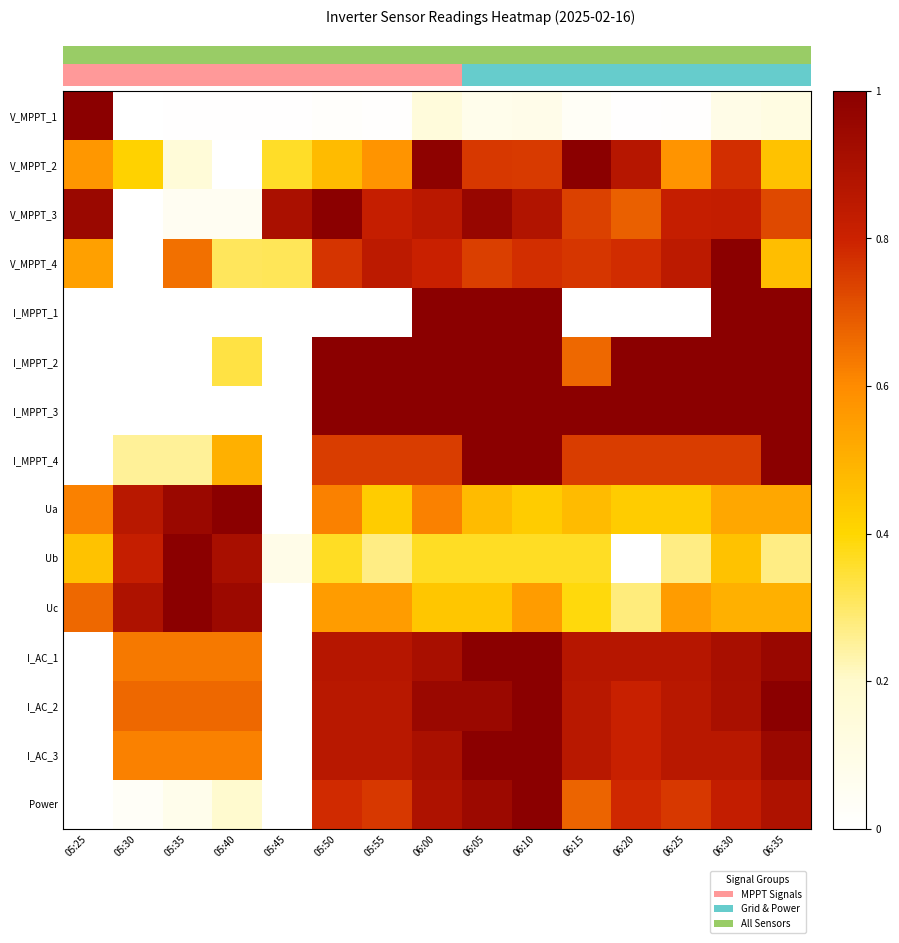

Reading left to right, extract all data points from this chart.

V_MPPT_1: 05:25=1.0	05:30=0.0	05:35=0.0	05:40=0.0	05:45=0.0	05:50=0.0	05:55=0.0	06:00=0.1	06:05=0.1	06:10=0.1	06:15=0.0	06:20=0.0	06:25=0.0	06:30=0.1	06:35=0.1
V_MPPT_2: 05:25=0.6	05:30=0.4	05:35=0.2	05:40=0.0	05:45=0.4	05:50=0.5	05:55=0.6	06:00=1.0	06:05=0.8	06:10=0.8	06:15=1.0	06:20=0.9	06:25=0.6	06:30=0.8	06:35=0.5
V_MPPT_3: 05:25=1.0	05:30=0.0	05:35=0.1	05:40=0.1	05:45=0.9	05:50=1.0	05:55=0.8	06:00=0.9	06:05=1.0	06:10=0.9	06:15=0.7	06:20=0.7	06:25=0.8	06:30=0.8	06:35=0.7
V_MPPT_4: 05:25=0.5	05:30=0.0	05:35=0.6	05:40=0.3	05:45=0.3	05:50=0.8	05:55=0.8	06:00=0.8	06:05=0.7	06:10=0.8	06:15=0.8	06:20=0.8	06:25=0.8	06:30=1.0	06:35=0.5
I_MPPT_1: 05:25=0.0	05:30=0.0	05:35=0.0	05:40=0.0	05:45=0.0	05:50=0.0	05:55=0.0	06:00=1.0	06:05=1.0	06:10=1.0	06:15=0.0	06:20=0.0	06:25=0.0	06:30=1.0	06:35=1.0
I_MPPT_2: 05:25=0.0	05:30=0.0	05:35=0.0	05:40=0.3	05:45=0.0	05:50=1.0	05:55=1.0	06:00=1.0	06:05=1.0	06:10=1.0	06:15=0.7	06:20=1.0	06:25=1.0	06:30=1.0	06:35=1.0
I_MPPT_3: 05:25=0.0	05:30=0.0	05:35=0.0	05:40=0.0	05:45=0.0	05:50=1.0	05:55=1.0	06:00=1.0	06:05=1.0	06:10=1.0	06:15=1.0	06:20=1.0	06:25=1.0	06:30=1.0	06:35=1.0
I_MPPT_4: 05:25=0.0	05:30=0.2	05:35=0.2	05:40=0.5	05:45=0.0	05:50=0.7	05:55=0.7	06:00=0.7	06:05=1.0	06:10=1.0	06:15=0.7	06:20=0.7	06:25=0.7	06:30=0.7	06:35=1.0
Ua: 05:25=0.6	05:30=0.9	05:35=1.0	05:40=1.0	05:45=0.0	05:50=0.6	05:55=0.4	06:00=0.6	06:05=0.5	06:10=0.4	06:15=0.5	06:20=0.4	06:25=0.4	06:30=0.5	06:35=0.5
Ub: 05:25=0.5	05:30=0.8	05:35=1.0	05:40=0.9	05:45=0.1	05:50=0.4	05:55=0.3	06:00=0.4	06:05=0.4	06:10=0.4	06:15=0.4	06:20=0.0	06:25=0.3	06:30=0.5	06:35=0.3
Uc: 05:25=0.7	05:30=0.9	05:35=1.0	05:40=0.9	05:45=0.0	05:50=0.6	05:55=0.6	06:00=0.4	06:05=0.4	06:10=0.6	06:15=0.4	06:20=0.3	06:25=0.6	06:30=0.5	06:35=0.5
I_AC_1: 05:25=0.0	05:30=0.6	05:35=0.6	05:40=0.6	05:45=0.0	05:50=0.9	05:55=0.9	06:00=0.9	06:05=1.0	06:10=1.0	06:15=0.9	06:20=0.9	06:25=0.9	06:30=0.9	06:35=1.0
I_AC_2: 05:25=0.0	05:30=0.7	05:35=0.7	05:40=0.7	05:45=0.0	05:50=0.9	05:55=0.9	06:00=1.0	06:05=1.0	06:10=1.0	06:15=0.9	06:20=0.8	06:25=0.9	06:30=0.9	06:35=1.0
I_AC_3: 05:25=0.0	05:30=0.6	05:35=0.6	05:40=0.6	05:45=0.0	05:50=0.9	05:55=0.9	06:00=0.9	06:05=1.0	06:10=1.0	06:15=0.9	06:20=0.8	06:25=0.9	06:30=0.9	06:35=1.0
Power: 05:25=0.0	05:30=0.0	05:35=0.1	05:40=0.2	05:45=0.0	05:50=0.8	05:55=0.8	06:00=0.9	06:05=0.9	06:10=1.0	06:15=0.7	06:20=0.8	06:25=0.8	06:30=0.8	06:35=0.9